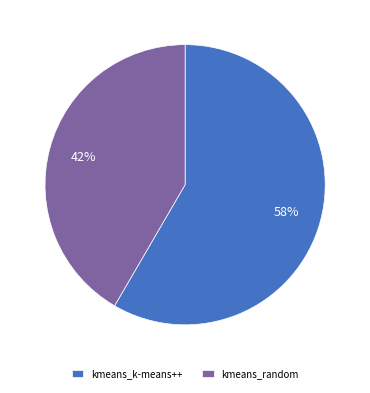

How many segments does this pie chart have?

2